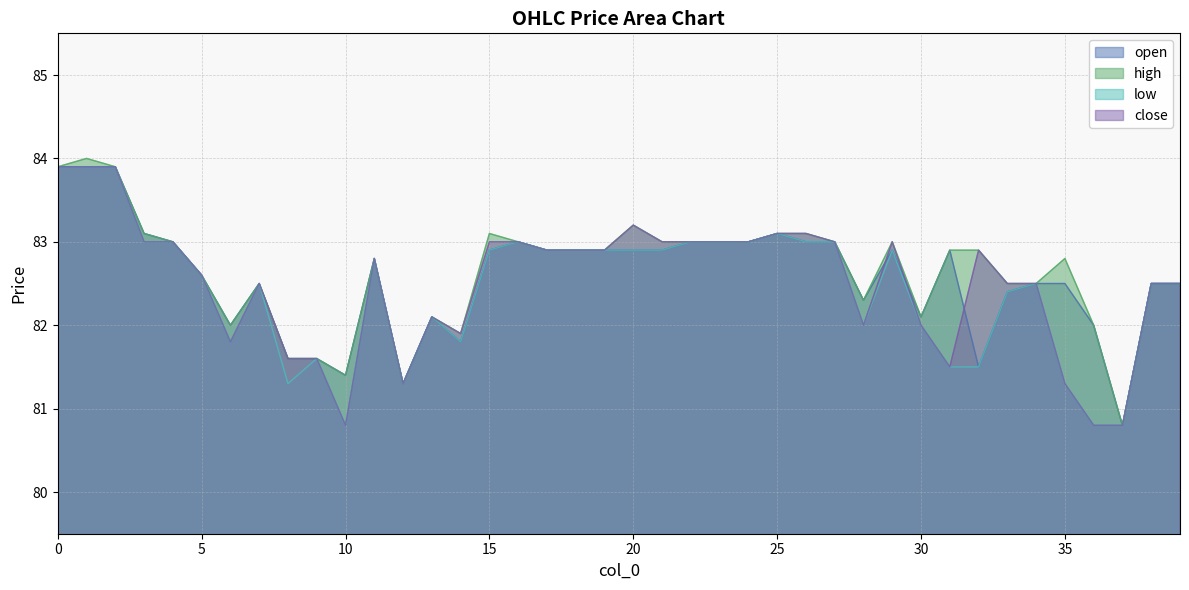

The low series shows 82.9 at 17. True or false?

True